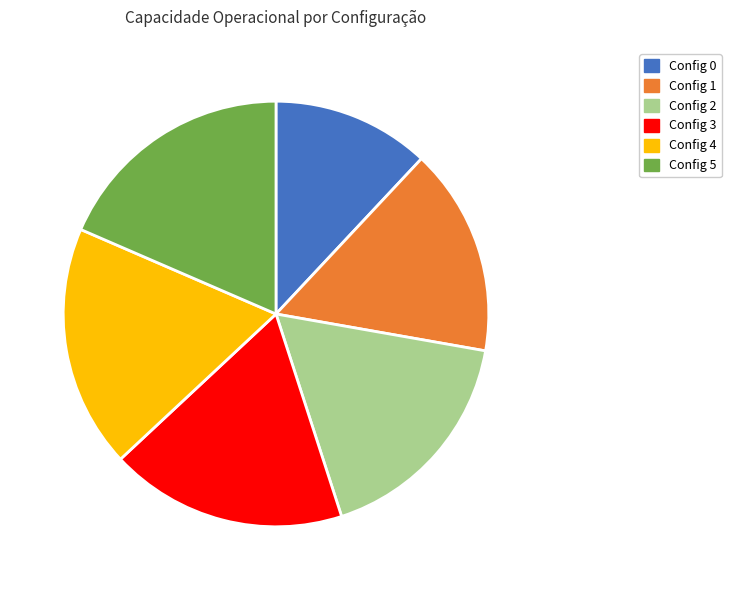

Do Config 2 and Config 5 together represent more than half of the pie?

No